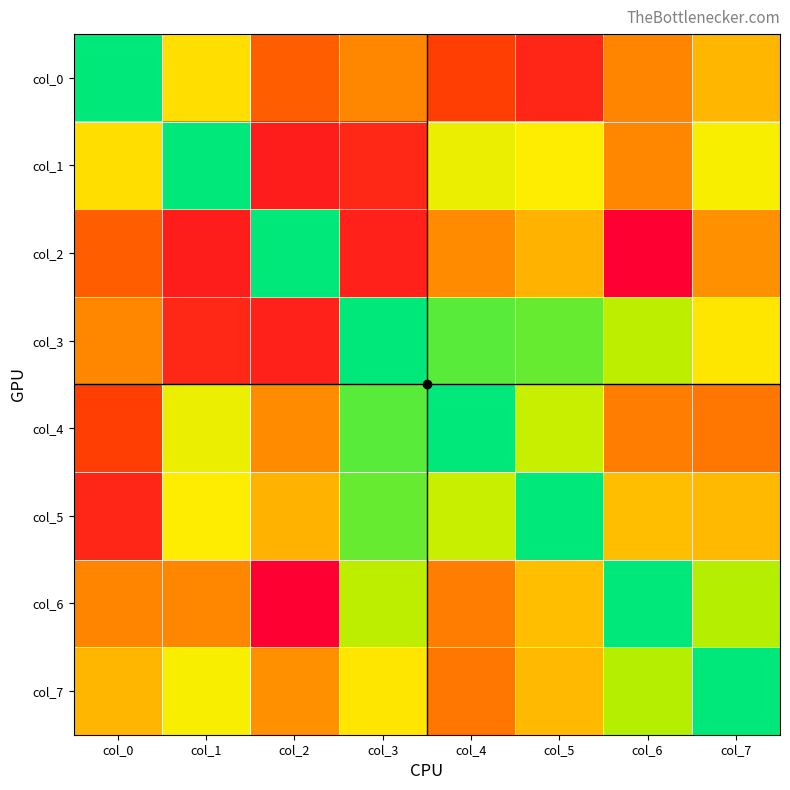

At col_7, list the series in order from largest to smallest.

col_4, col_2, col_0, col_5, col_3, col_1, col_6, col_7